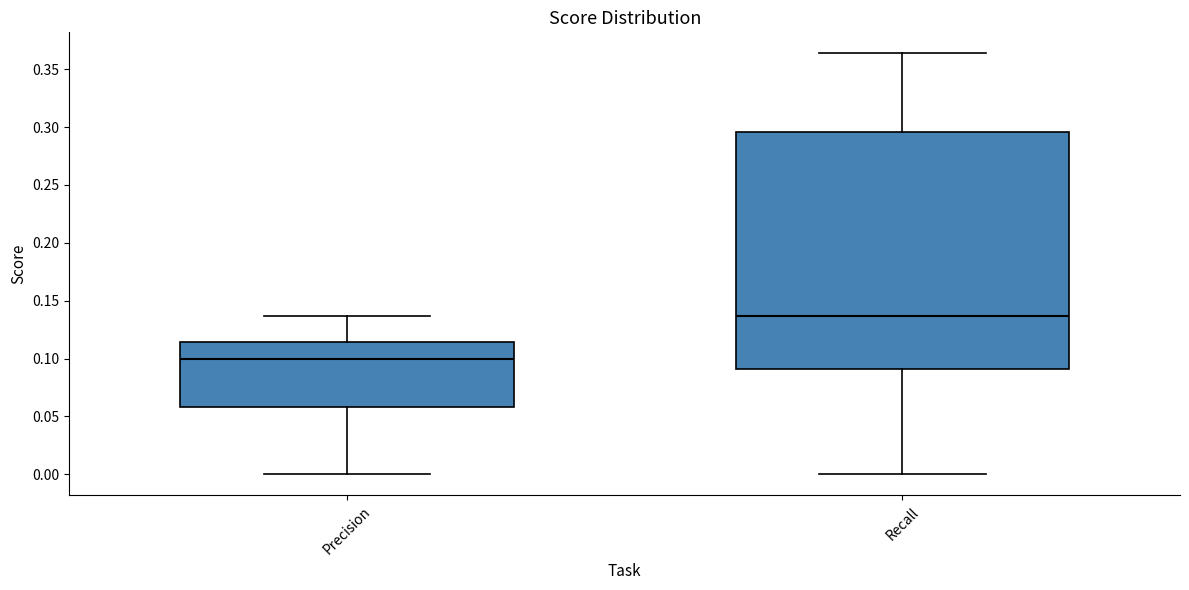

Which box is the tallest, from its lower edge to its upper edge?

Recall